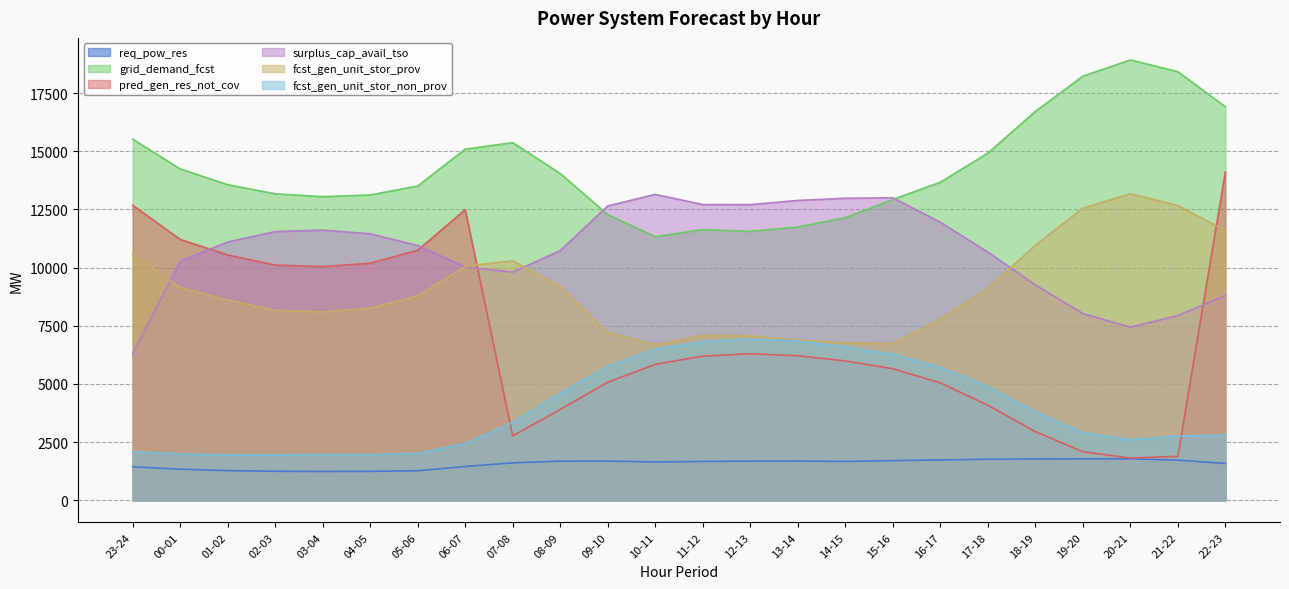

What position from the left is 12-13?

14